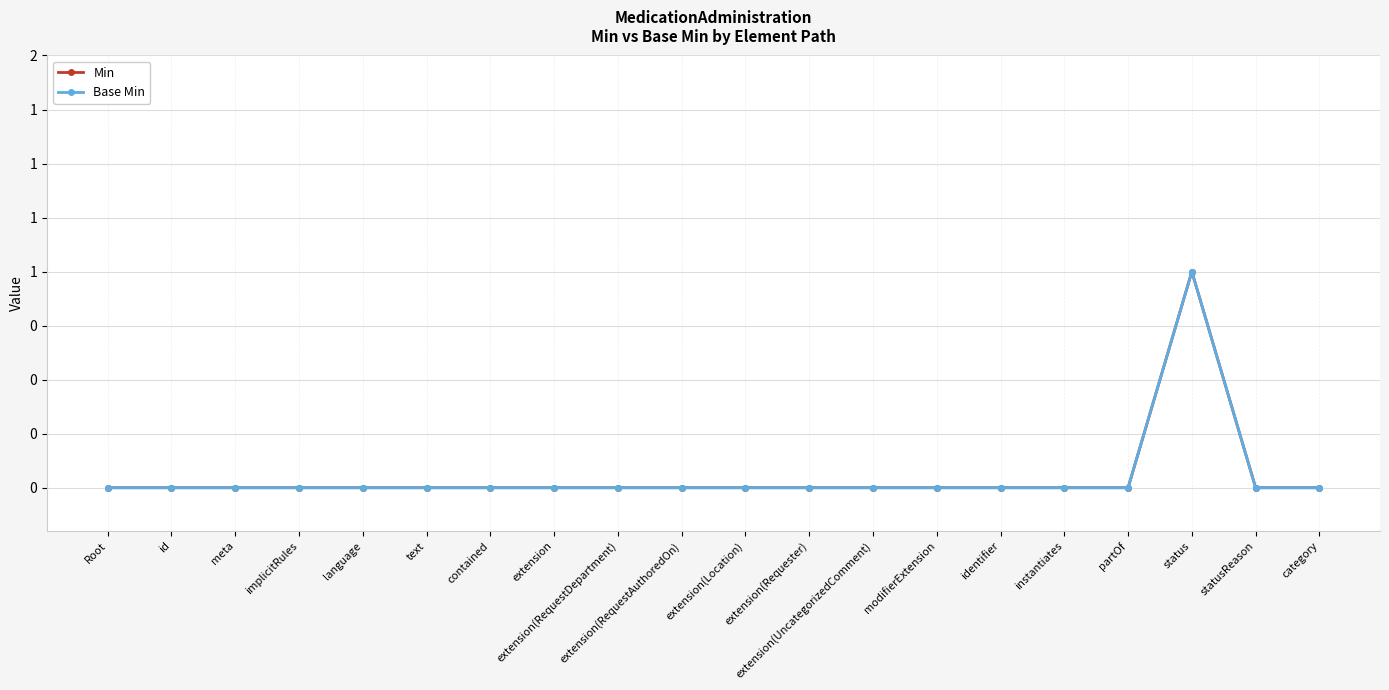

What is the difference between the Base Min values at modifierExtension and status?

1